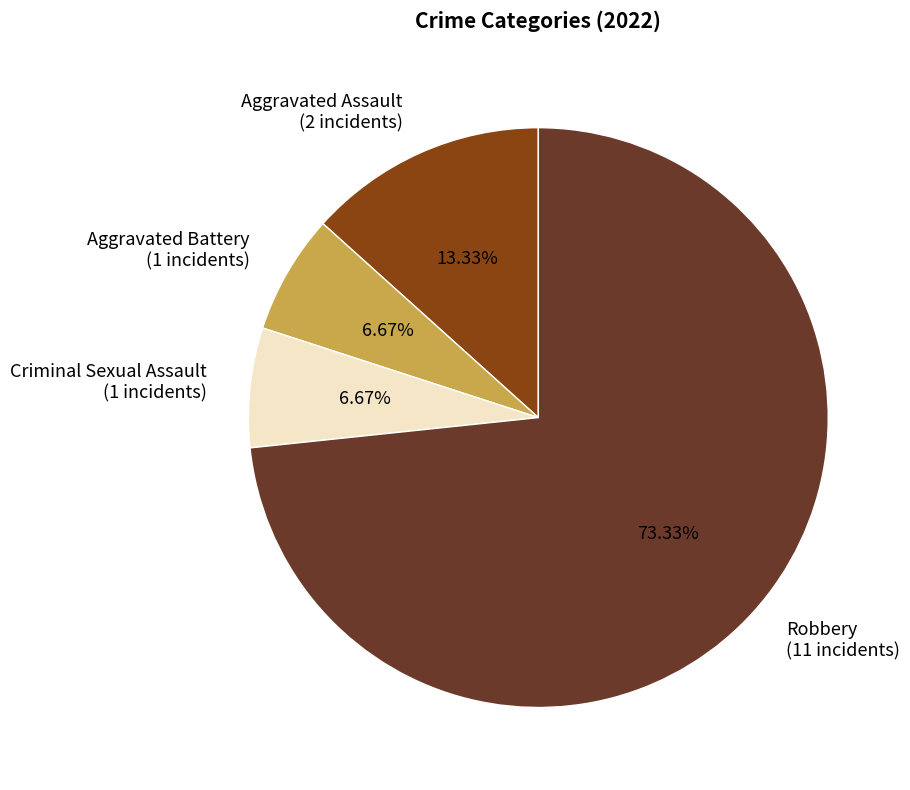

To the nearest percent, what percentage of the pie is Aggravated Assault?

13%